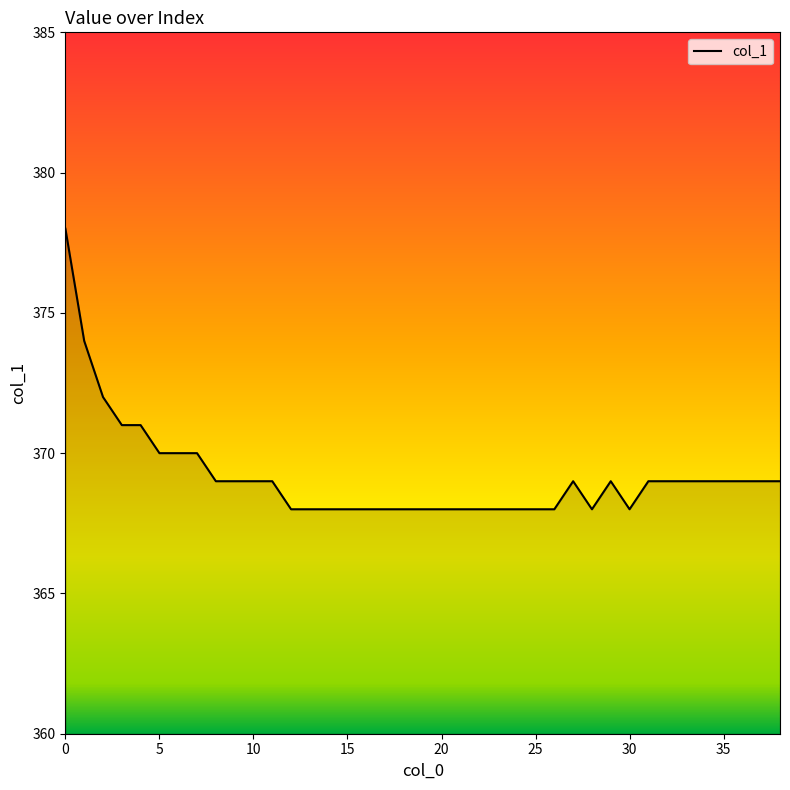

What is the difference between the maximum and minimum values?

10